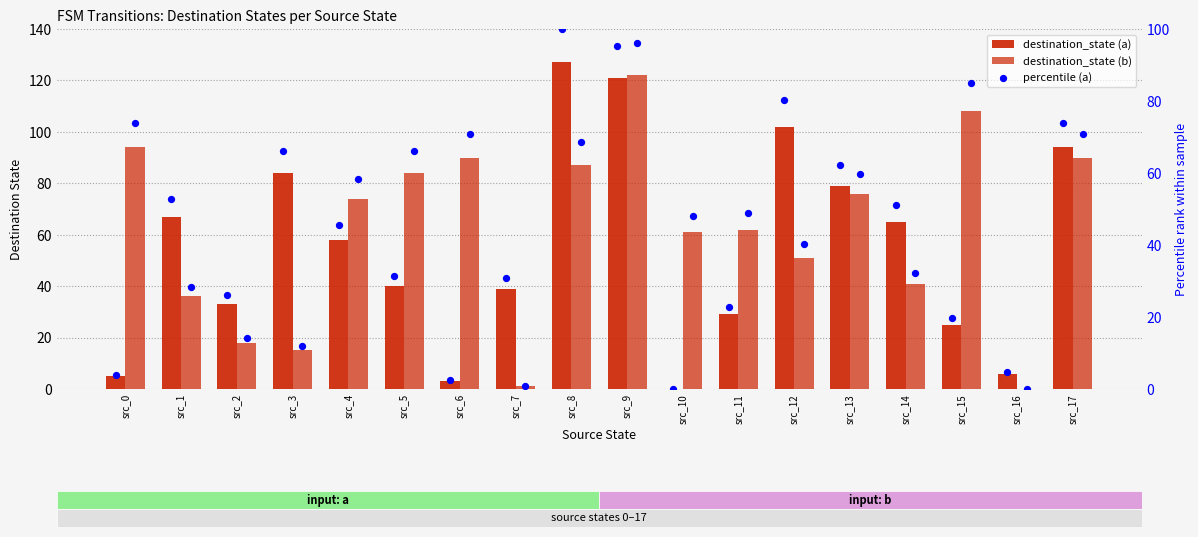

Is the value of percentile (a) at src_16 greater than the value of percentile (b) at src_16?

Yes